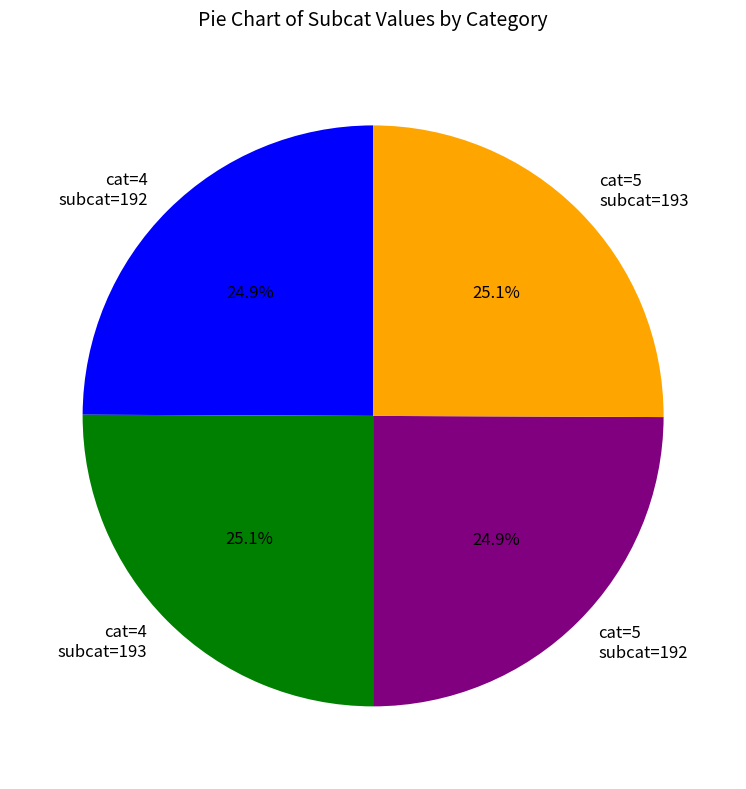

Does any single category account for the majority?

No